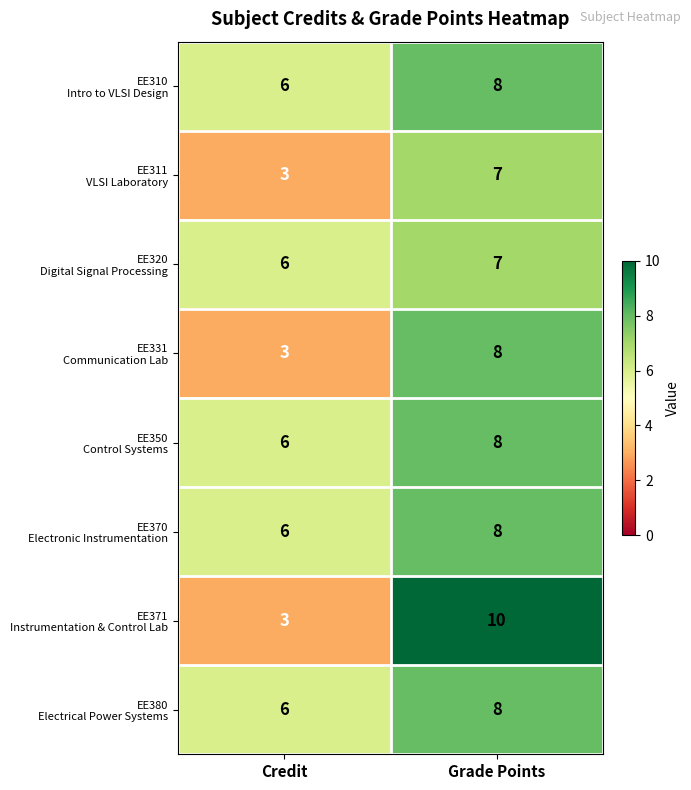

At which category is the sum across all series the highest?

Grade Points